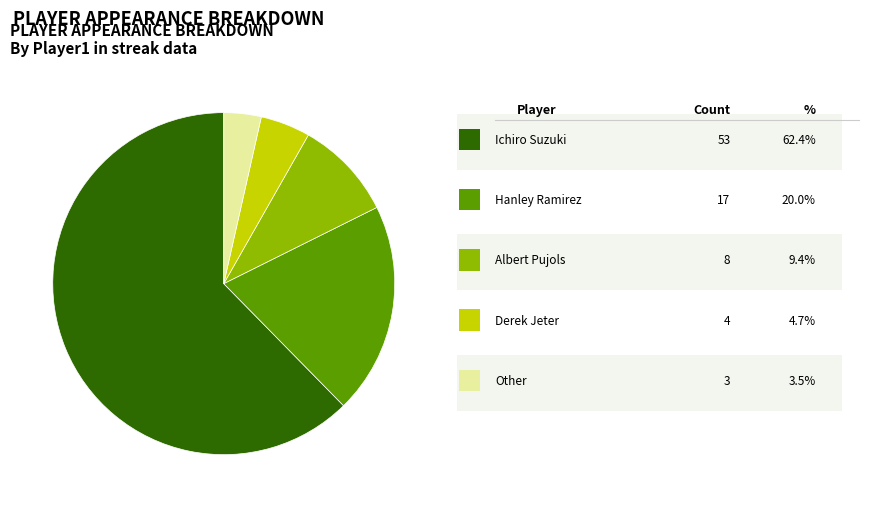

Is there a majority slice in this chart?

Yes